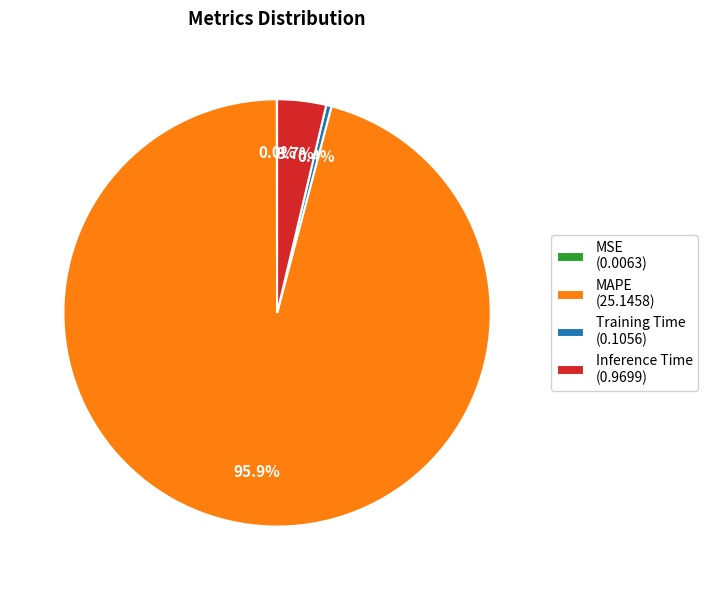

Is there a majority slice in this chart?

Yes